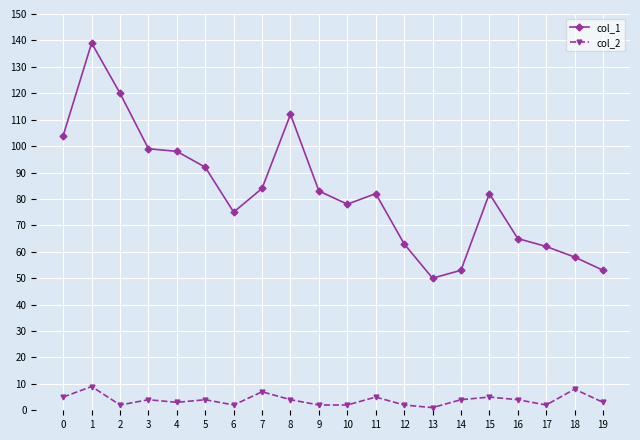

True or false: col_1 and col_2 intersect in this chart.

False